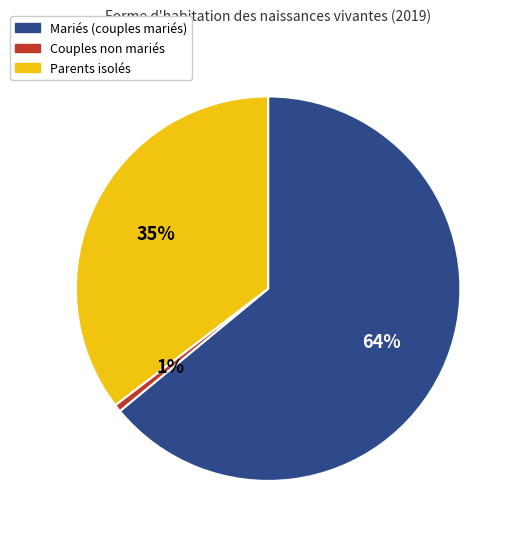

Is Couples non mariés the majority of the pie?

No